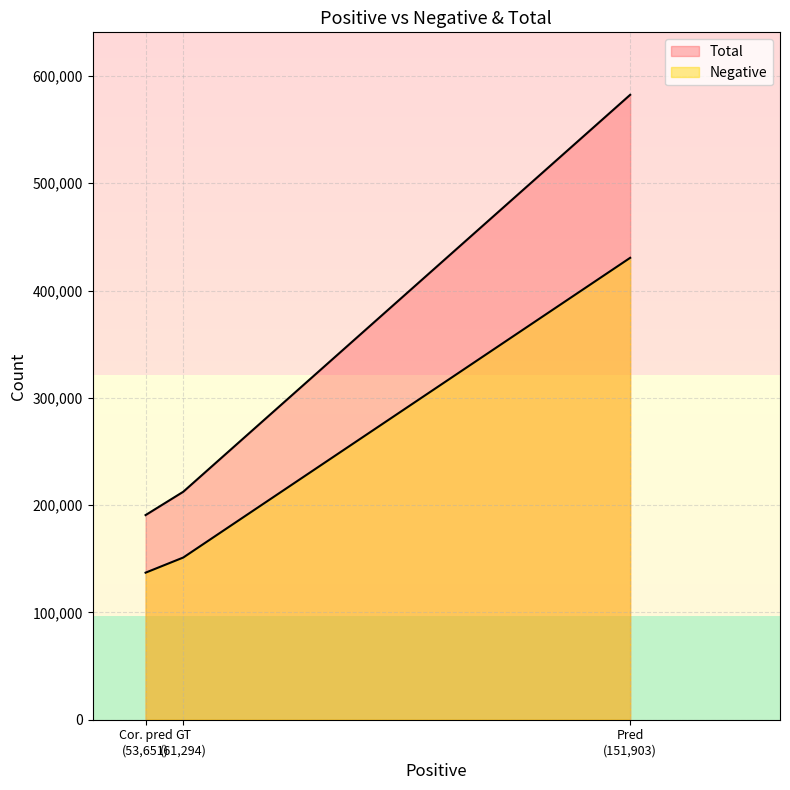

The value of Total at Pred is 582381. True or false?

True